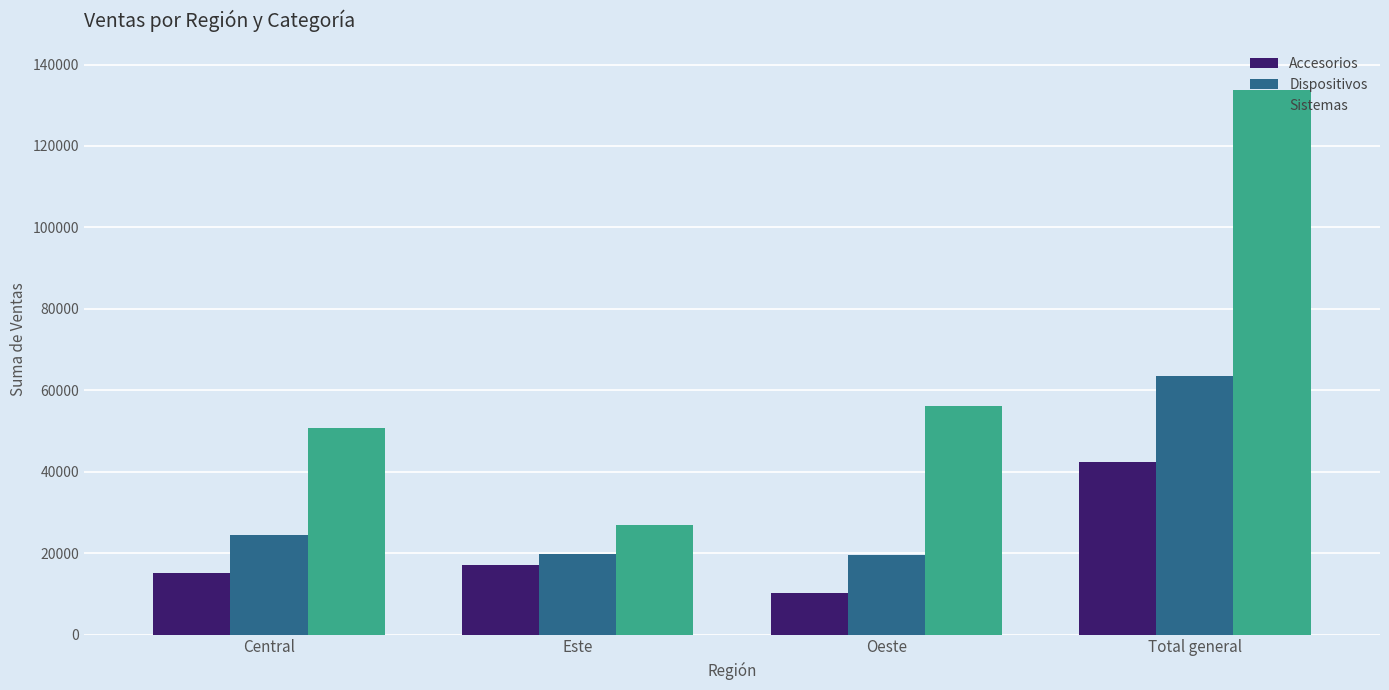

At which category is the sum across all series the highest?

Total general